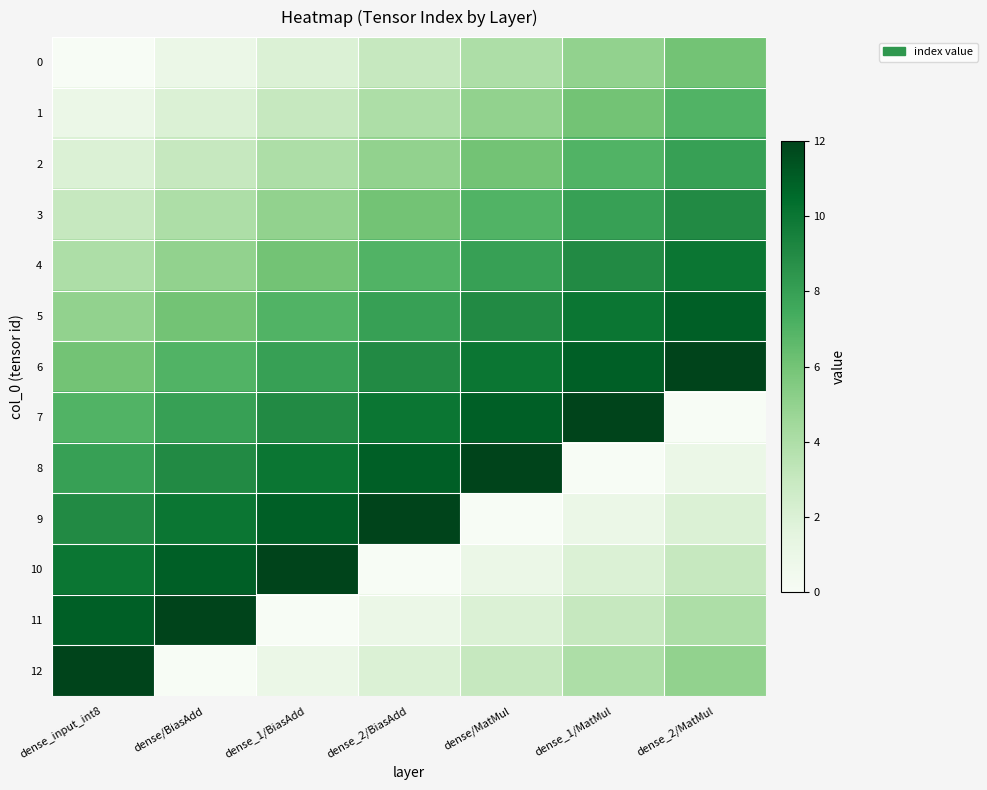

Reading right to left, what are all the values shown in this chart?

0: dense_2/MatMul=6	dense_1/MatMul=5	dense/MatMul=4	dense_2/BiasAdd=3	dense_1/BiasAdd=2	dense/BiasAdd=1	dense_input_int8=0
1: dense_2/MatMul=7	dense_1/MatMul=6	dense/MatMul=5	dense_2/BiasAdd=4	dense_1/BiasAdd=3	dense/BiasAdd=2	dense_input_int8=1
2: dense_2/MatMul=8	dense_1/MatMul=7	dense/MatMul=6	dense_2/BiasAdd=5	dense_1/BiasAdd=4	dense/BiasAdd=3	dense_input_int8=2
3: dense_2/MatMul=9	dense_1/MatMul=8	dense/MatMul=7	dense_2/BiasAdd=6	dense_1/BiasAdd=5	dense/BiasAdd=4	dense_input_int8=3
4: dense_2/MatMul=10	dense_1/MatMul=9	dense/MatMul=8	dense_2/BiasAdd=7	dense_1/BiasAdd=6	dense/BiasAdd=5	dense_input_int8=4
5: dense_2/MatMul=11	dense_1/MatMul=10	dense/MatMul=9	dense_2/BiasAdd=8	dense_1/BiasAdd=7	dense/BiasAdd=6	dense_input_int8=5
6: dense_2/MatMul=12	dense_1/MatMul=11	dense/MatMul=10	dense_2/BiasAdd=9	dense_1/BiasAdd=8	dense/BiasAdd=7	dense_input_int8=6
7: dense_2/MatMul=0	dense_1/MatMul=12	dense/MatMul=11	dense_2/BiasAdd=10	dense_1/BiasAdd=9	dense/BiasAdd=8	dense_input_int8=7
8: dense_2/MatMul=1	dense_1/MatMul=0	dense/MatMul=12	dense_2/BiasAdd=11	dense_1/BiasAdd=10	dense/BiasAdd=9	dense_input_int8=8
9: dense_2/MatMul=2	dense_1/MatMul=1	dense/MatMul=0	dense_2/BiasAdd=12	dense_1/BiasAdd=11	dense/BiasAdd=10	dense_input_int8=9
10: dense_2/MatMul=3	dense_1/MatMul=2	dense/MatMul=1	dense_2/BiasAdd=0	dense_1/BiasAdd=12	dense/BiasAdd=11	dense_input_int8=10
11: dense_2/MatMul=4	dense_1/MatMul=3	dense/MatMul=2	dense_2/BiasAdd=1	dense_1/BiasAdd=0	dense/BiasAdd=12	dense_input_int8=11
12: dense_2/MatMul=5	dense_1/MatMul=4	dense/MatMul=3	dense_2/BiasAdd=2	dense_1/BiasAdd=1	dense/BiasAdd=0	dense_input_int8=12